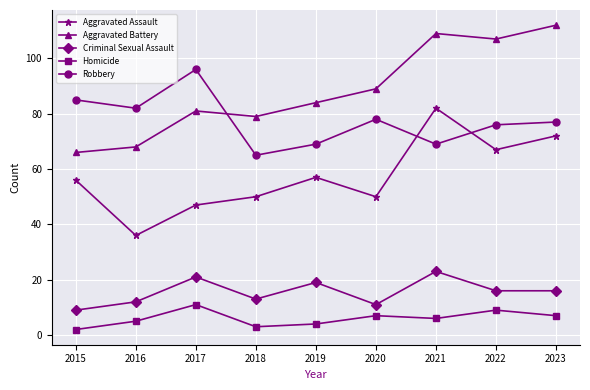

What is the spread (max minus min) of values at 2018?

76